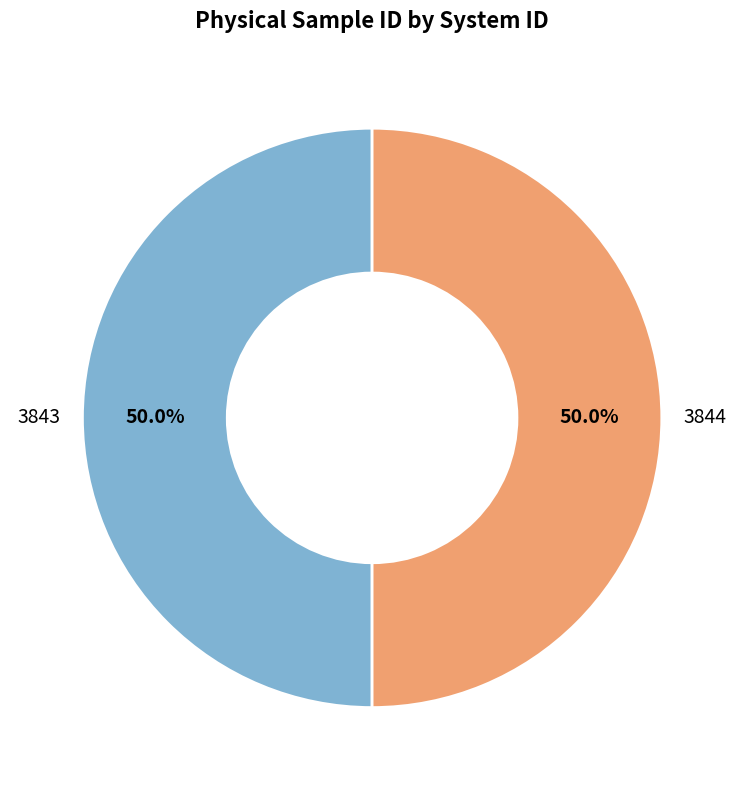

To the nearest percent, what portion does 3843 represent?

50%